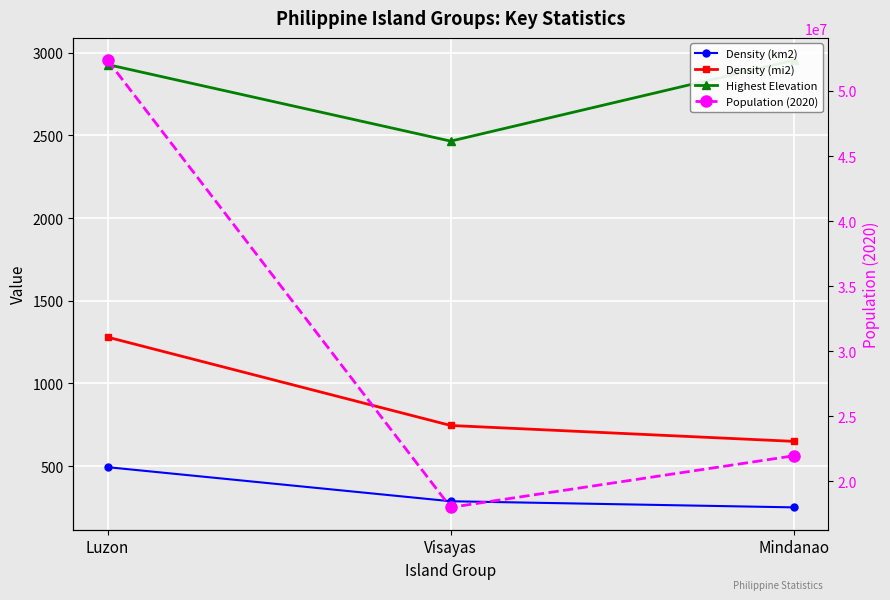

Is the value of Density (km2) at Luzon greater than the value of Population (2020) at Visayas?

No